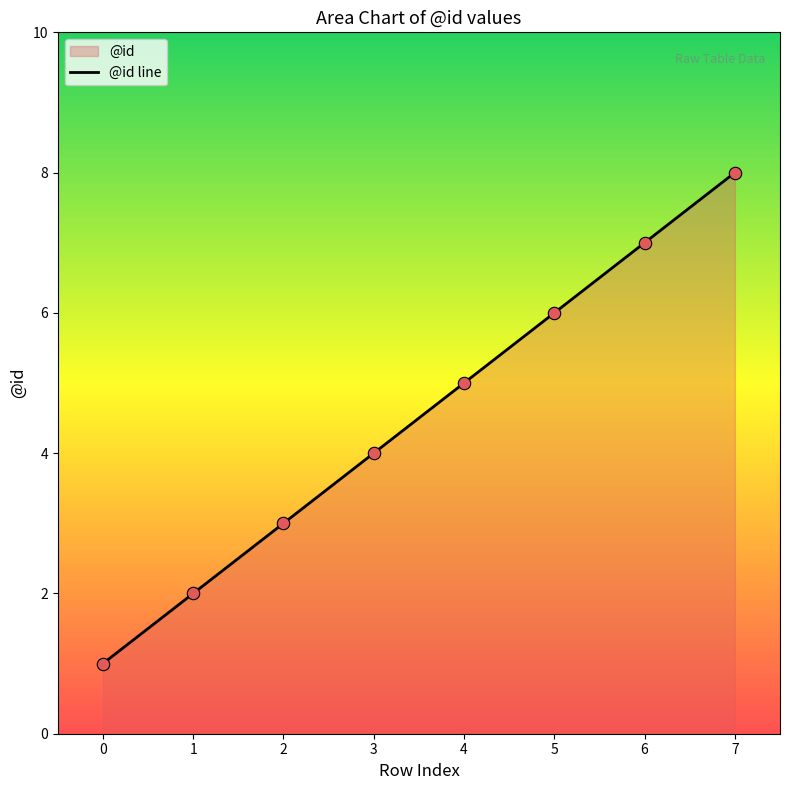

What is the ratio of the value at 4 to the value at 2?

1.7